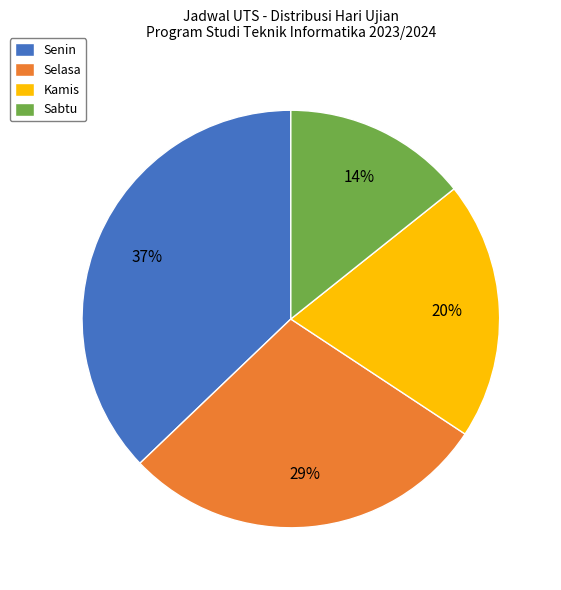

Is the sum of Senin and Sabtu greater than half?

Yes